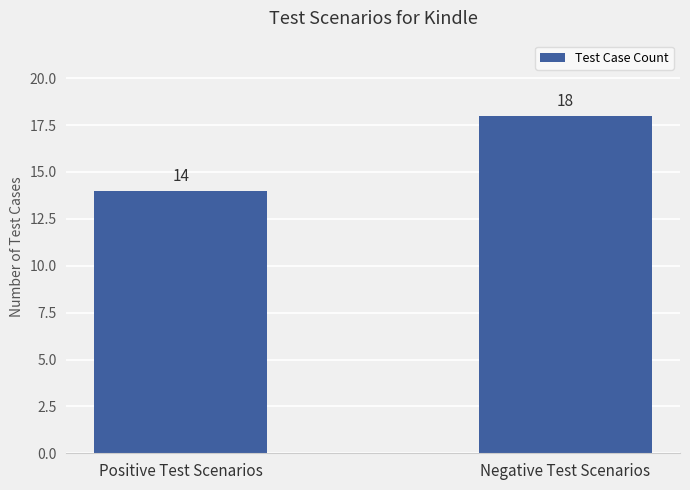

What position from the left is Positive Test Scenarios?

1